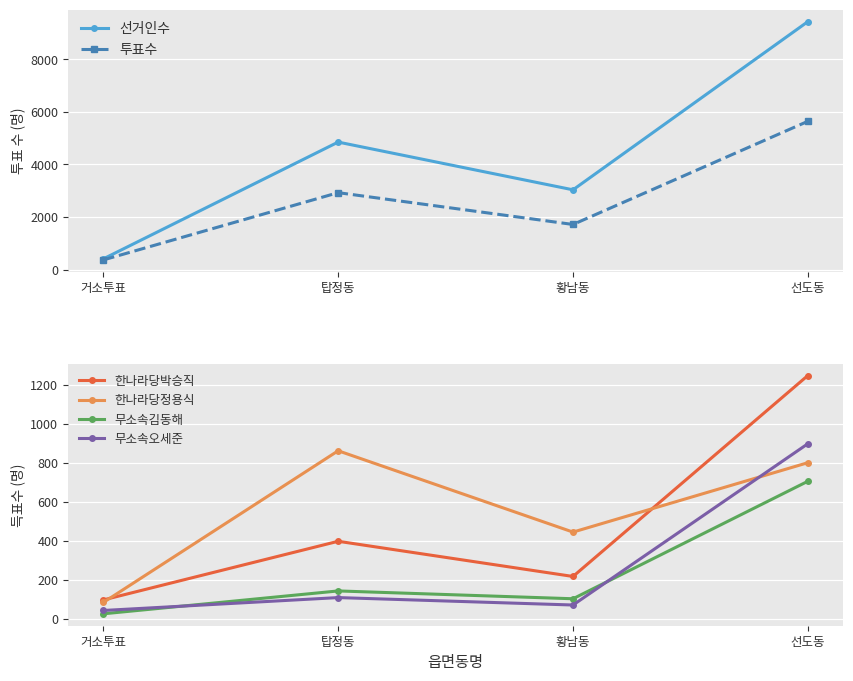

What is the difference between the 무소속김동해 values at 거소투표 and 황남동?

77